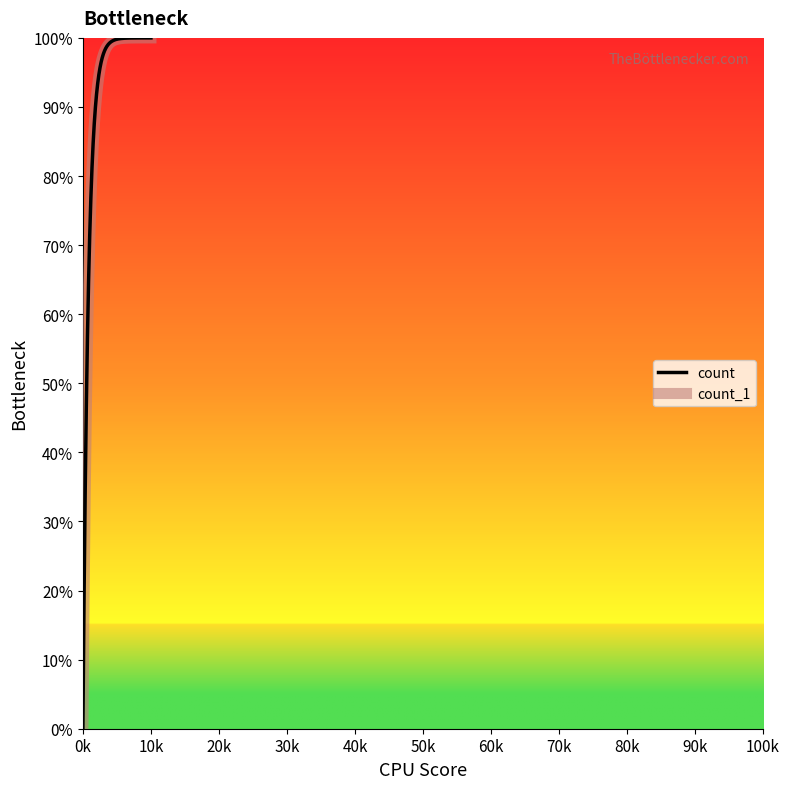

What is the maximum value shown in the chart?

100.0